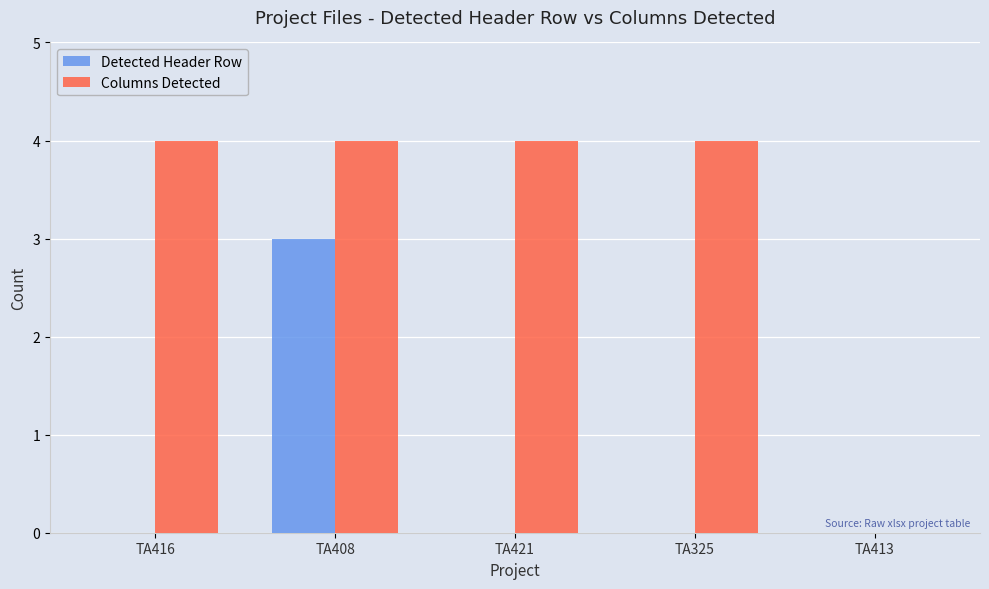

What is the maximum value for Detected Header Row?

3